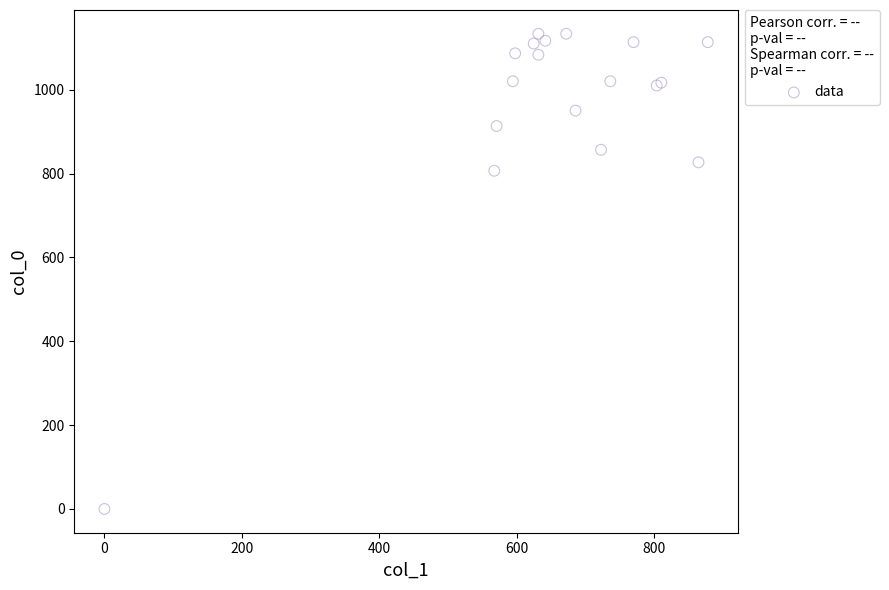

What Y value in the scatter plot is closest to 566?

806.7